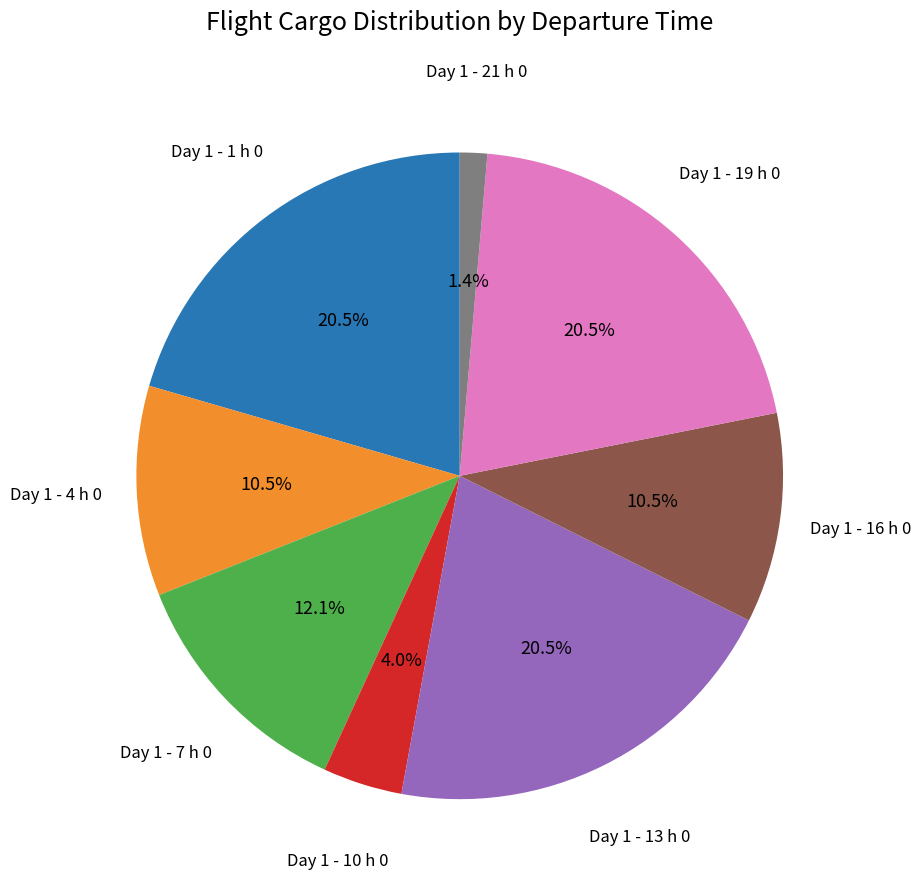

How many segments does this pie chart have?

8